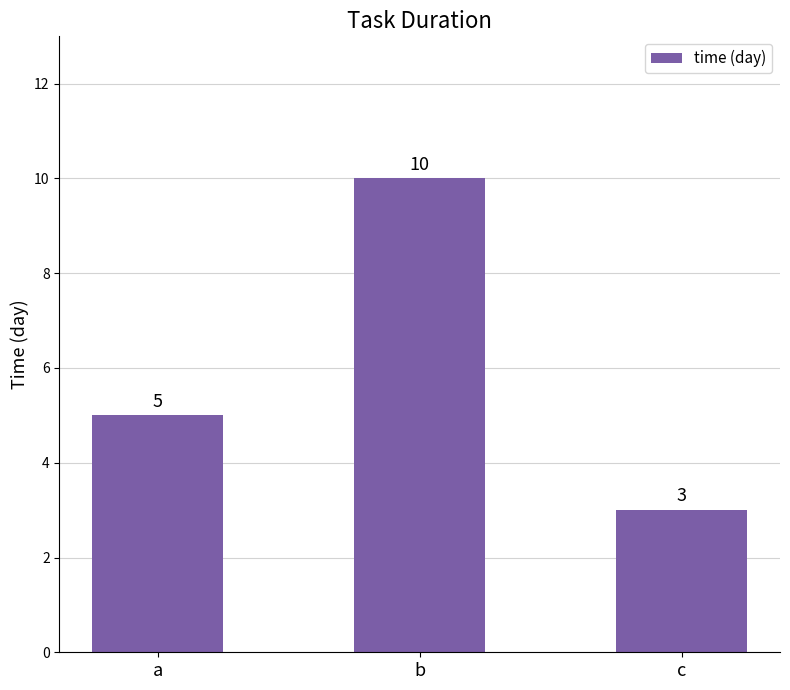

At which label is the value closest to 6?

a